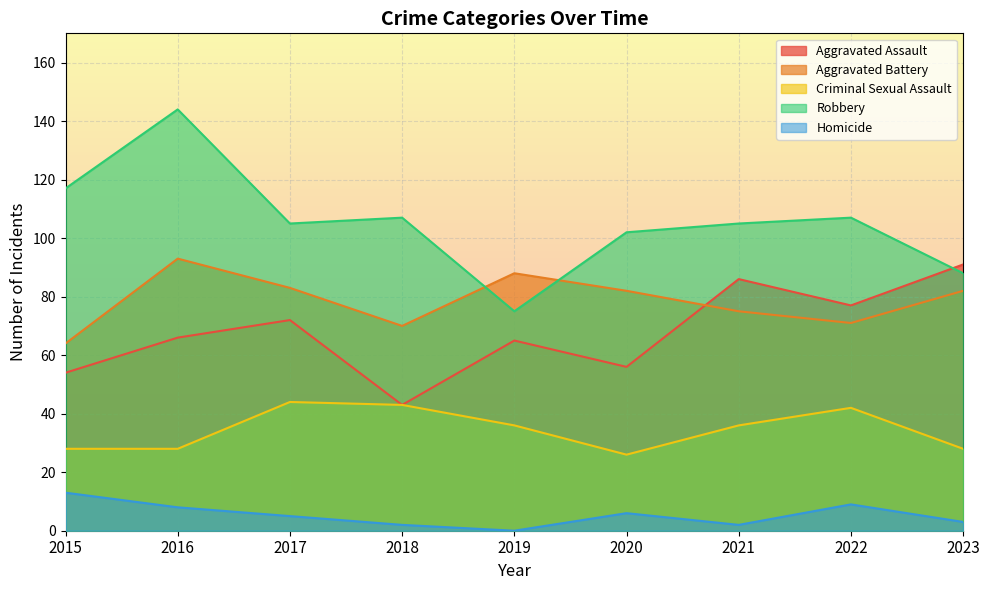

What is the sum of the Robbery values at 2021 and 2019?

180